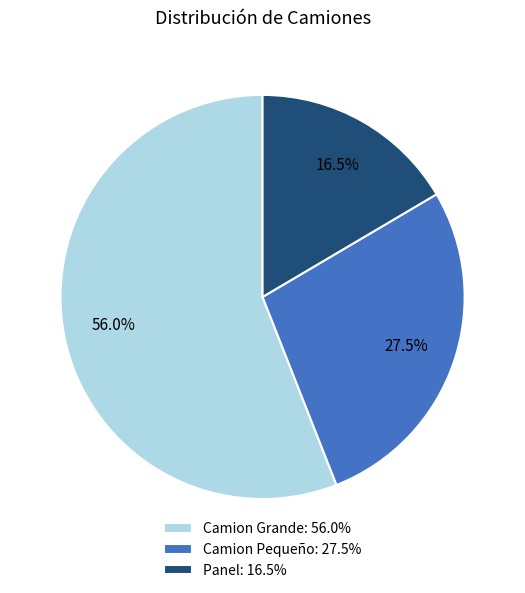

Which has a higher value, Camion Pequeño: 27.5% or Panel: 16.5%?

Camion Pequeño: 27.5%